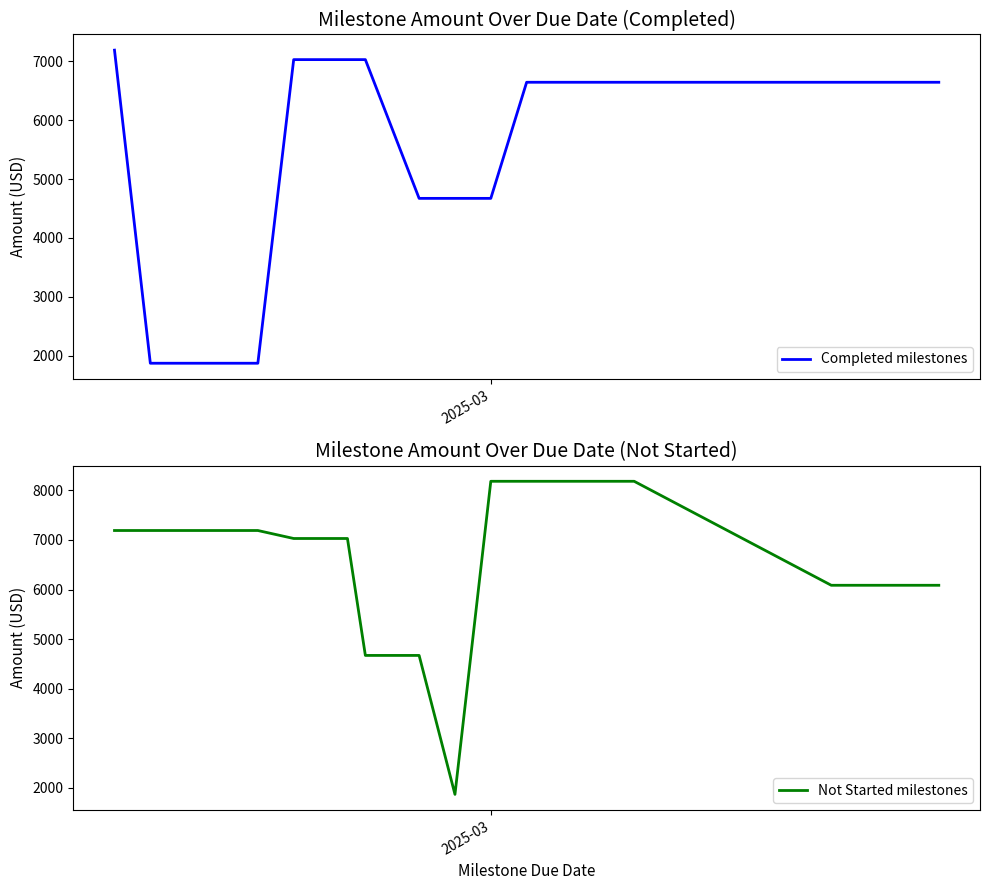

Reading left to right, extract all data points from this chart.

Completed milestones: 7189.4	1870.4	1870.4	1870.4	1870.4	7028.4	7028.4	7028.4	4671.3	4671.3	4671.3	6643.7	6643.7	6643.7	6643.7	6643.7	6643.7
Not Started milestones: 7189.4	7189.4	7189.4	7189.4	7189.4	7028.4	7028.4	4671.3	4671.3	1870.4	8181.5	8181.5	8181.5	8181.5	6085.4	6085.4	6085.4